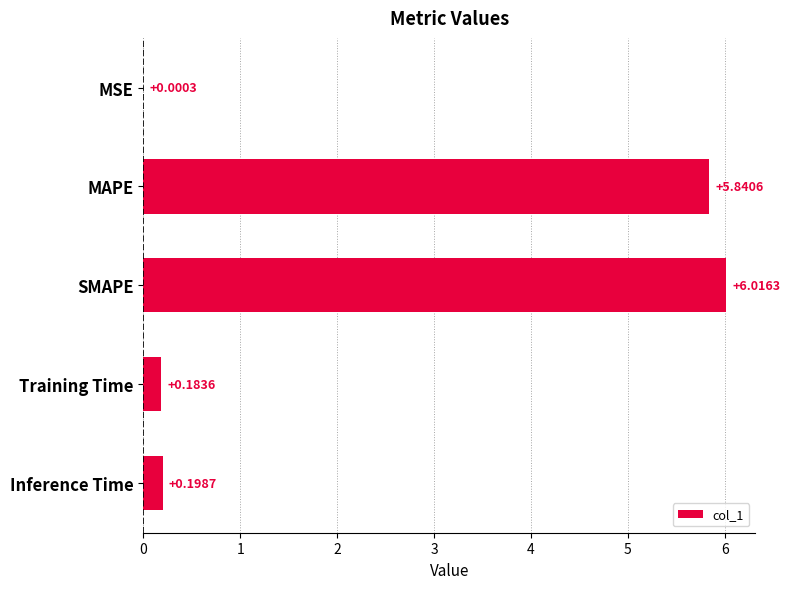

Are the bars grouped side by side (vs. stacked)?

No